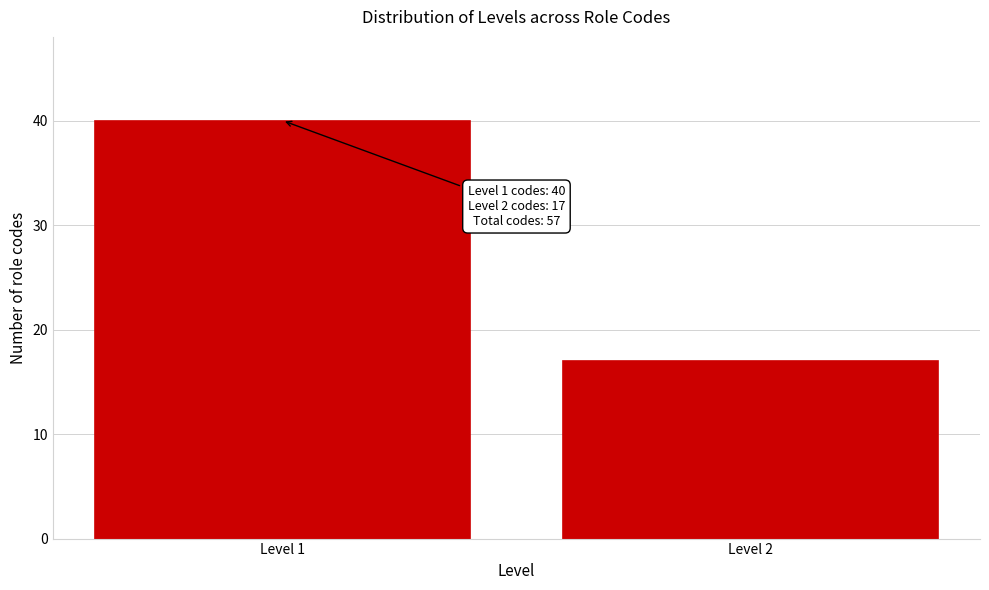

Reading left to right, transcribe all the data shown in this chart.

Level 1=40	Level 2=17